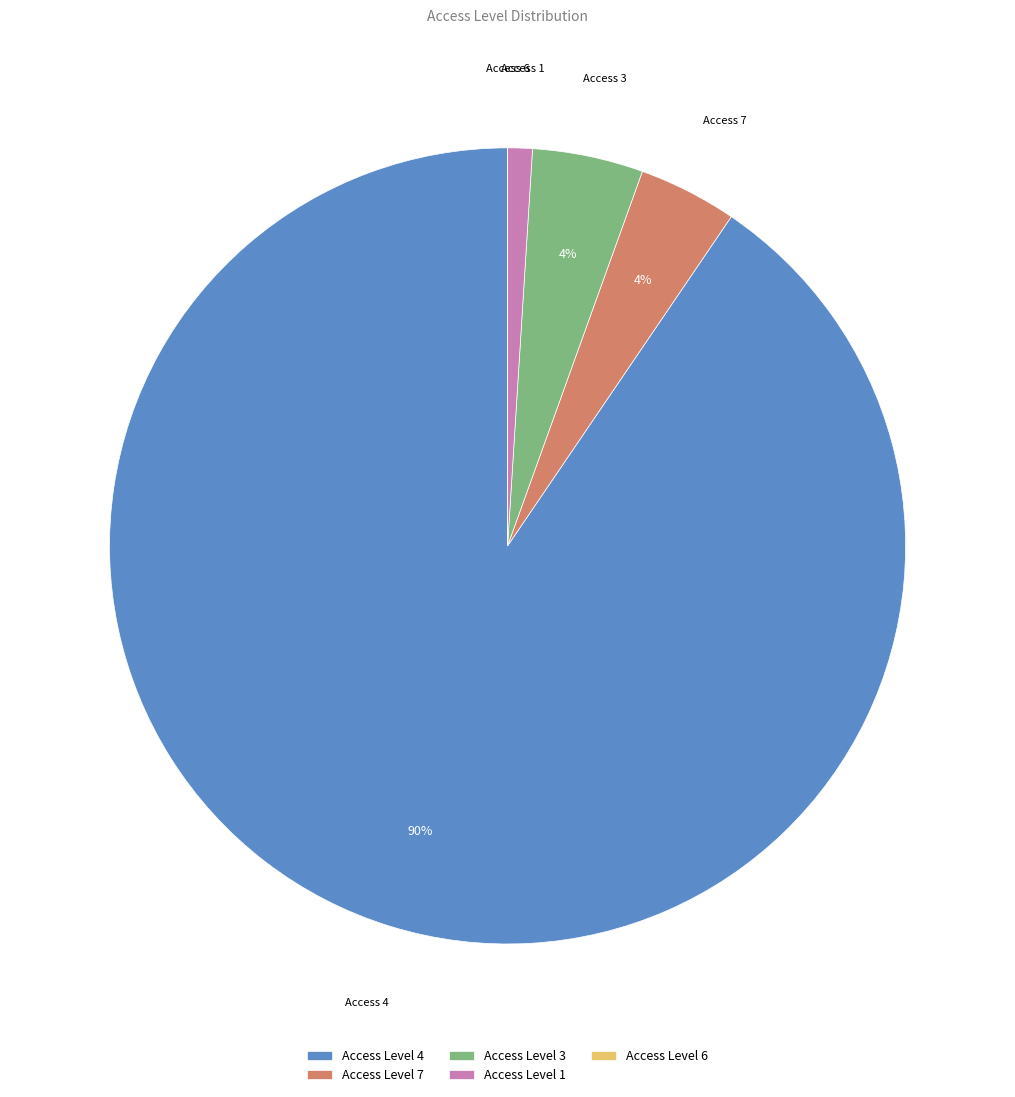

True or false: Access 1 accounts for 1% of the total.

True